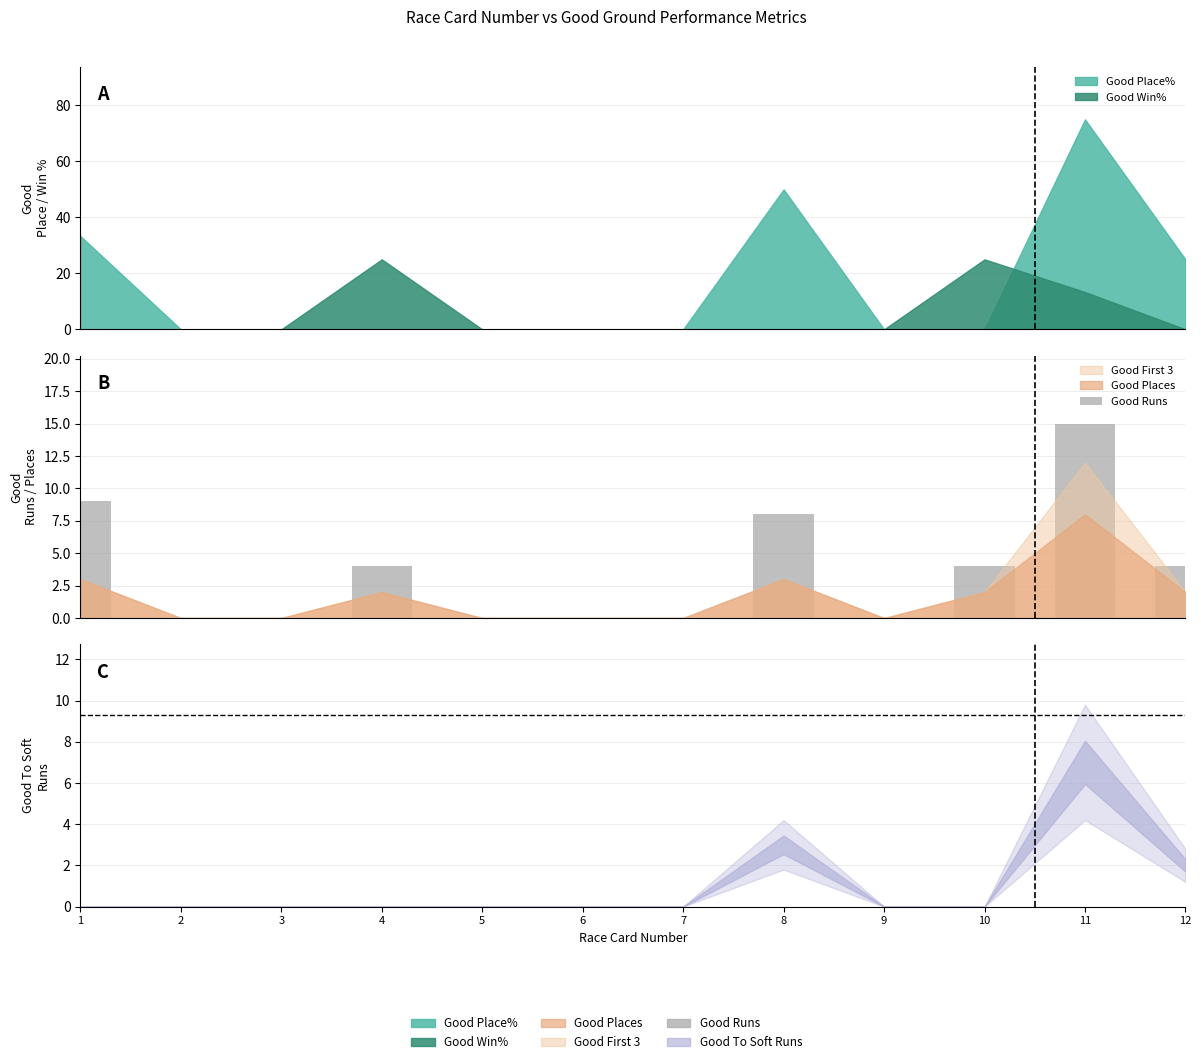

What is the difference between the second highest and minimum values?

9